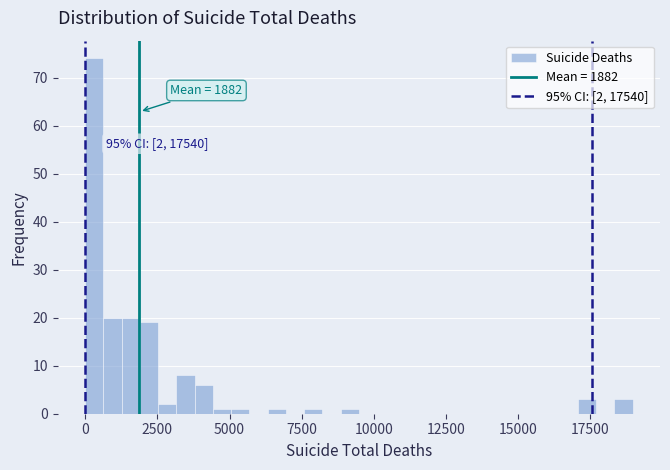

Around what value on the x-axis is the tallest bar? Give the approximate position of its centre, as read against the axis.

500